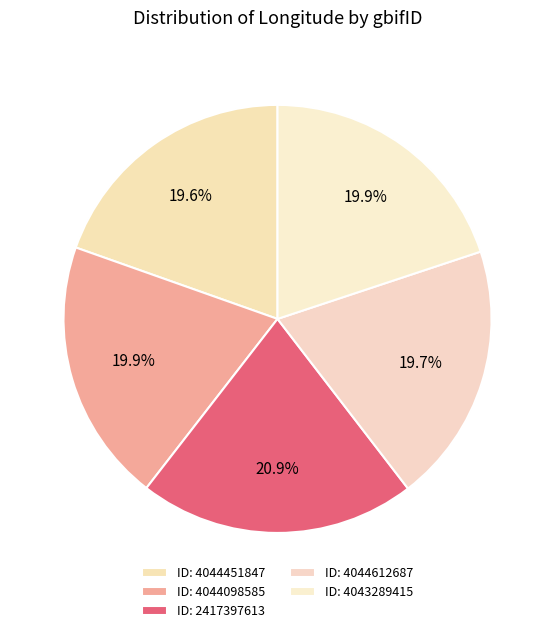

Count the number of slices in the pie.

5